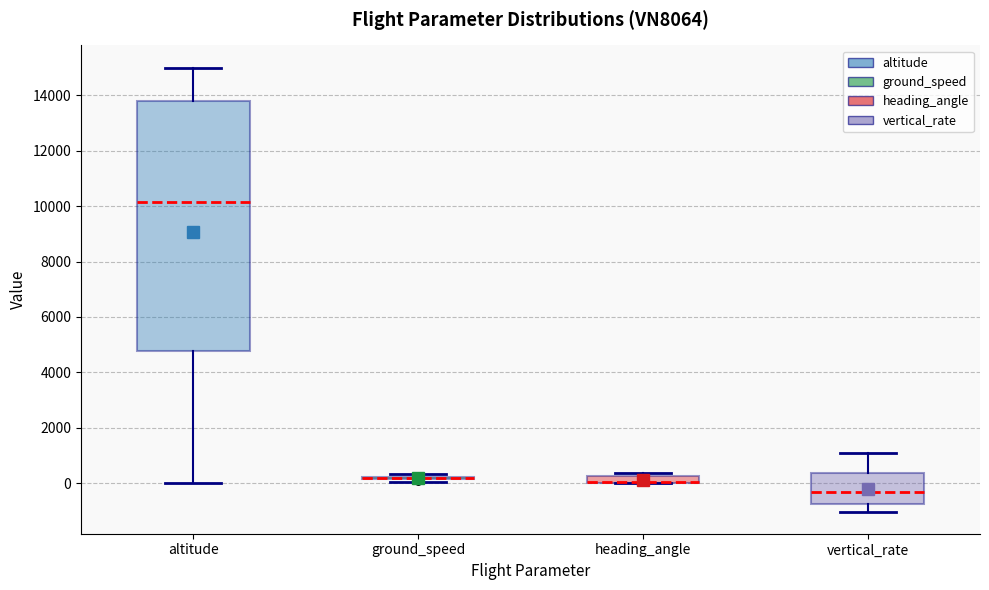

Comparing the boxes themselves (not the whiskers), which one is the tallest?

altitude